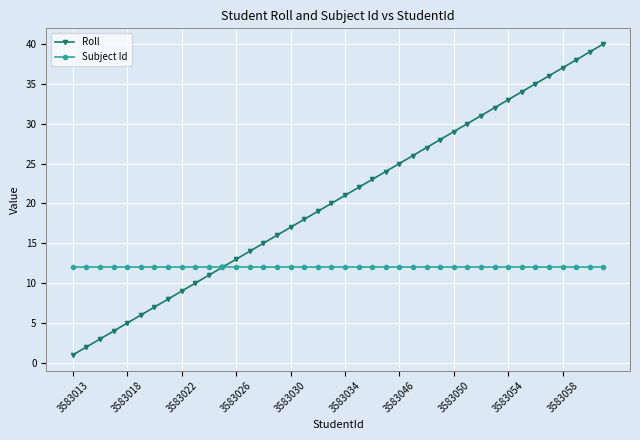

Which series has the largest total across all categories?

Roll